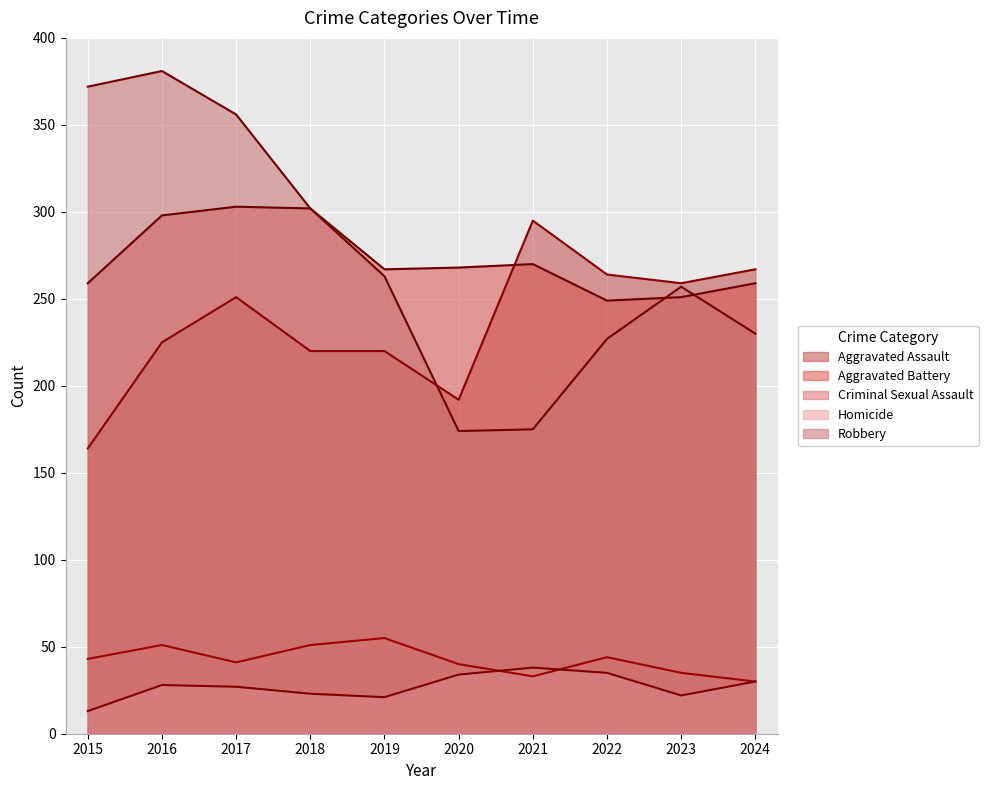

How many data points in Criminal Sexual Assault are above 43?

4